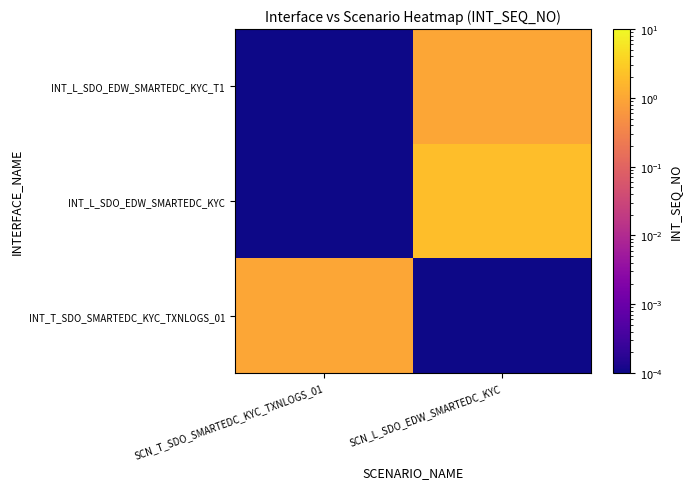

How many distinct data groups are displayed?

3